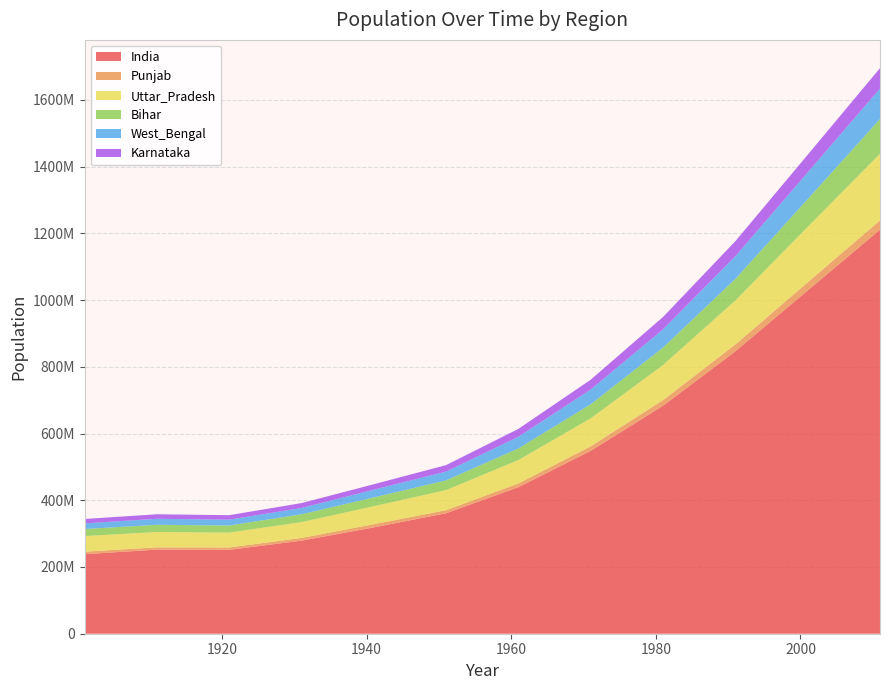

Reading left to right, list all the values displayed in this chart.

India: 238396327	252093390	251321213	278977238	318660580	361088090	439234771	548159652	683329097	846421039	1028737436	1210854977
Punjab: 7544790	6731510	7152811	8012325	9600236	9160500	11135069	13551060	16788915	20281969	24358999	27743338
Uttar_Pradesh: 46647804	46012663	44556427	47478533	53920630	60273743	70143635	83848797	105136540	132061653	166197921	199812341
Bihar: 21243632	21567159	21358905	23438371	26302771	29085017	34840968	42126236	52302665	64530554	82998509	104099452
West_Bengal: 16940088	17998769	17474348	18897036	23229552	26299980	34926279	44312011	54580647	68077965	80176197	91276115
Karnataka: 13054754	13525251	13377599	14632992	16255368	19401956	23586772	29299014	37135714	44977201	52850562	61095297